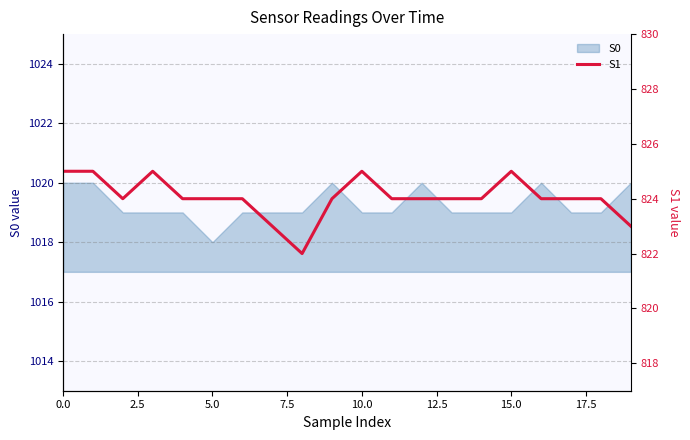

What is the minimum value shown in the chart?

822